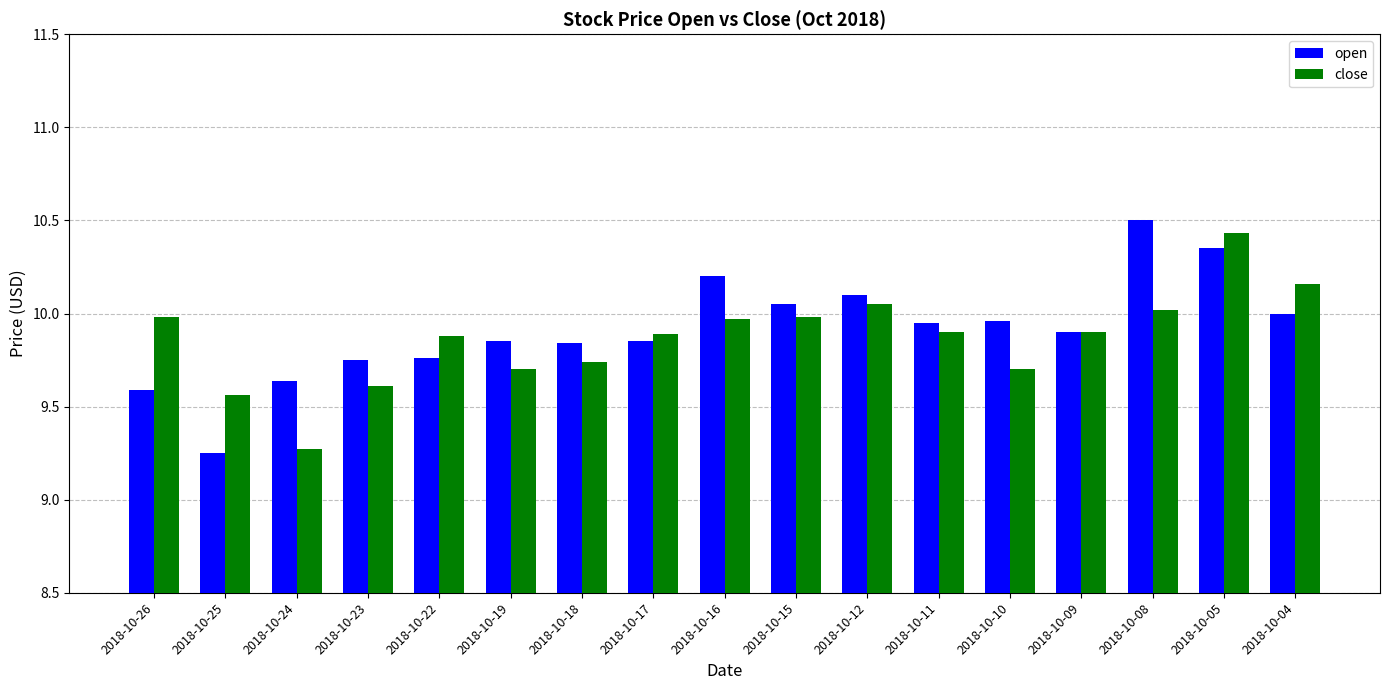

At which category is the sum across all series the highest?

2018-10-05